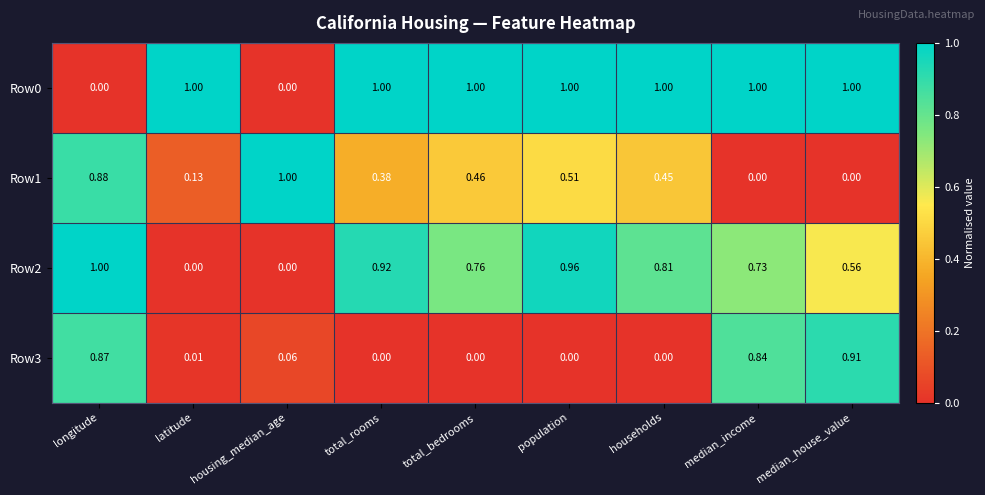

At which category is the sum across all series the highest?

longitude